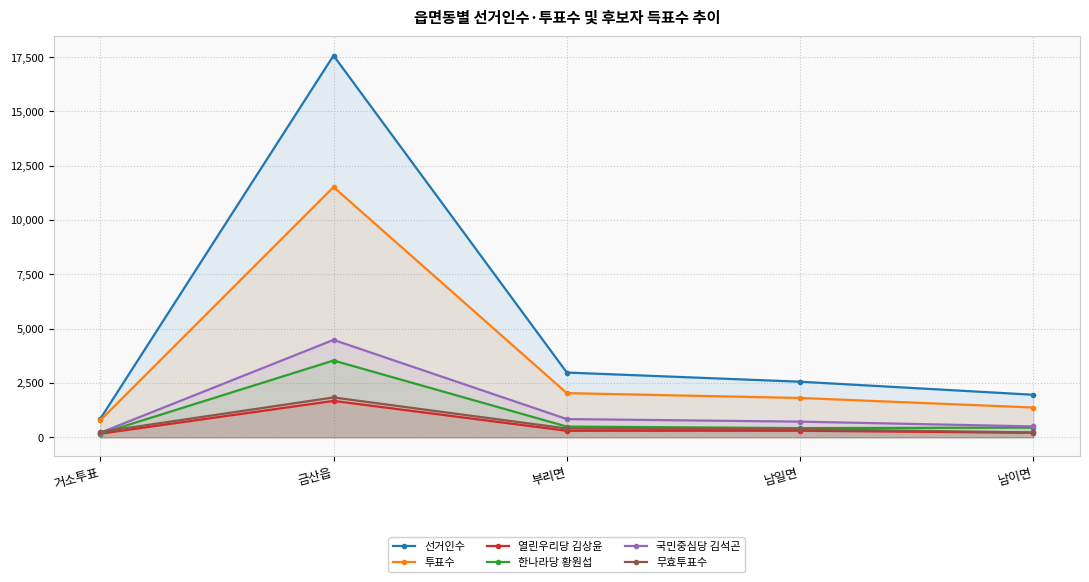

Does the chart have visible grid lines?

Yes